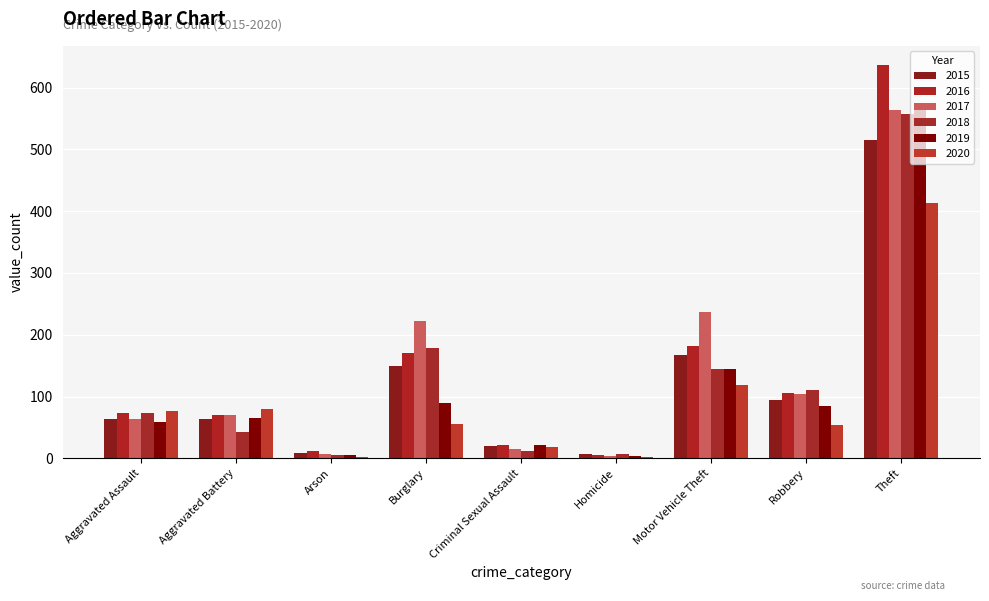

Between Criminal Sexual Assault and Arson, which is larger?

Criminal Sexual Assault